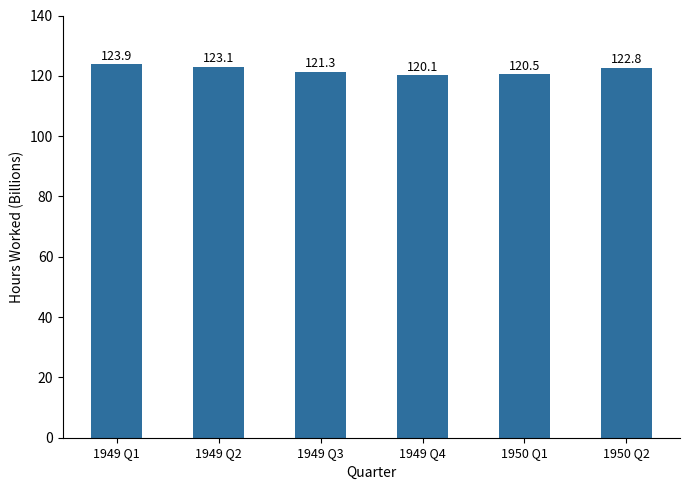

The chart shows a value of 122.8 at 1950 Q2. True or false?

True